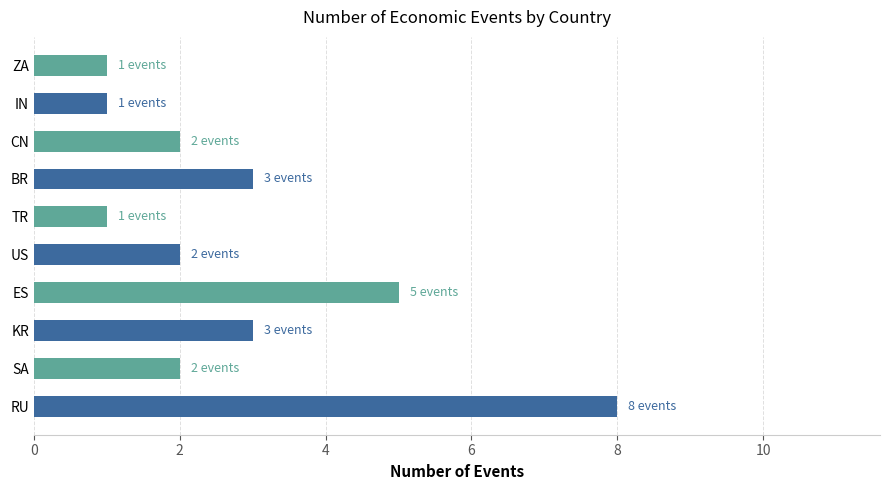

Reading bottom to top, extract all data points from this chart.

8	2	3	5	2	1	3	2	1	1